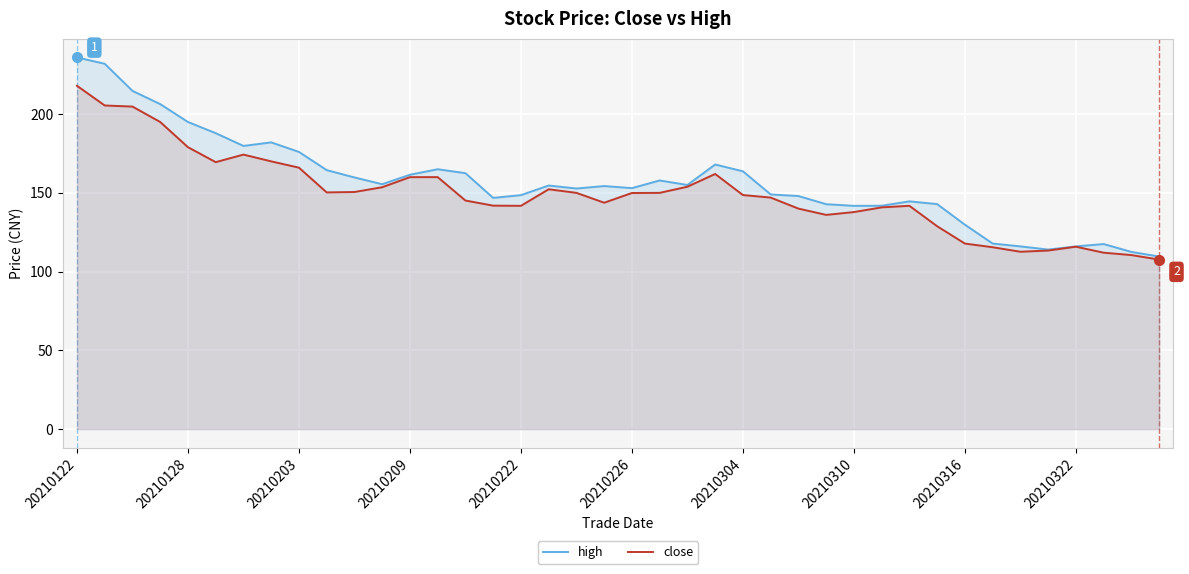

What is the difference between the maximum and minimum values in the high series?

126.5